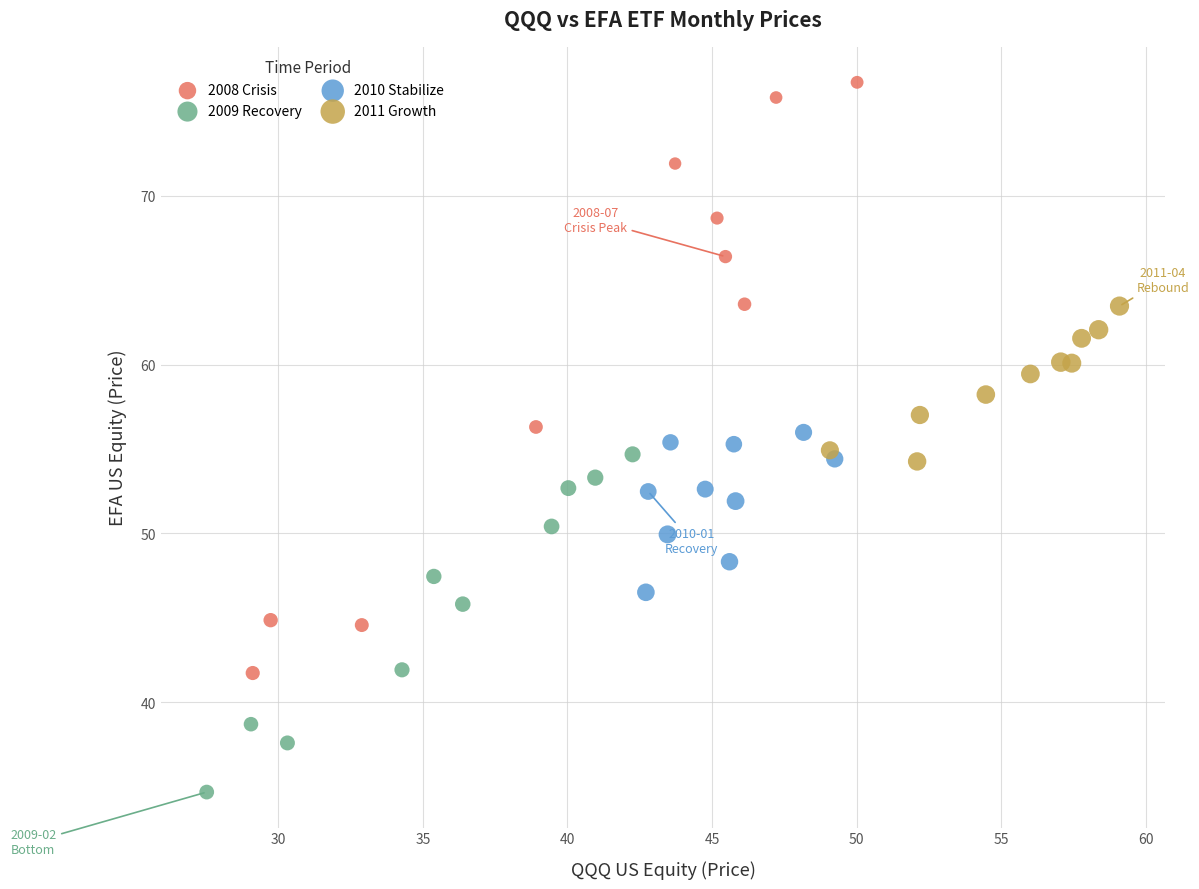

Which series reaches the minimum Y coordinate?

2009 Recovery